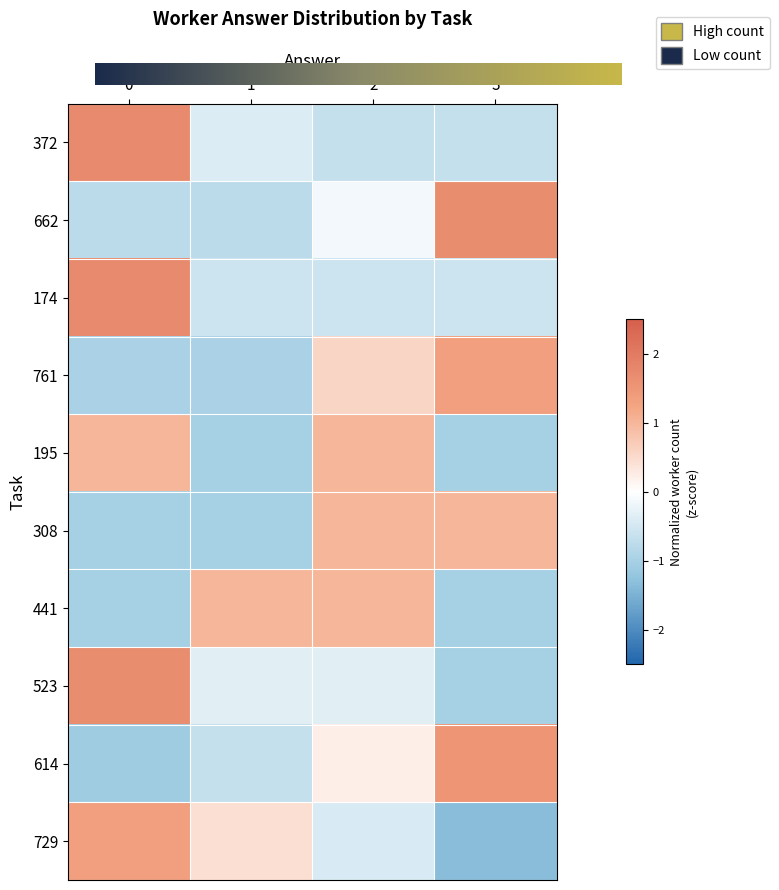

Reading left to right, list all the values displayed in this chart.

372: 0=1.7	1=-0.4	2=-0.7	3=-0.7
662: 0=-0.8	1=-0.8	2=-0.2	3=1.7
174: 0=1.7	1=-0.6	2=-0.6	3=-0.6
761: 0=-1.0	1=-1.0	2=0.6	3=1.3
195: 0=1.0	1=-1.0	2=1.0	3=-1.0
308: 0=-1.0	1=-1.0	2=1.0	3=1.0
441: 0=-1.0	1=1.0	2=1.0	3=-1.0
523: 0=1.7	1=-0.3	2=-0.3	3=-1.0
614: 0=-1.1	1=-0.7	2=0.2	3=1.5
729: 0=1.3	1=0.4	2=-0.4	3=-1.3